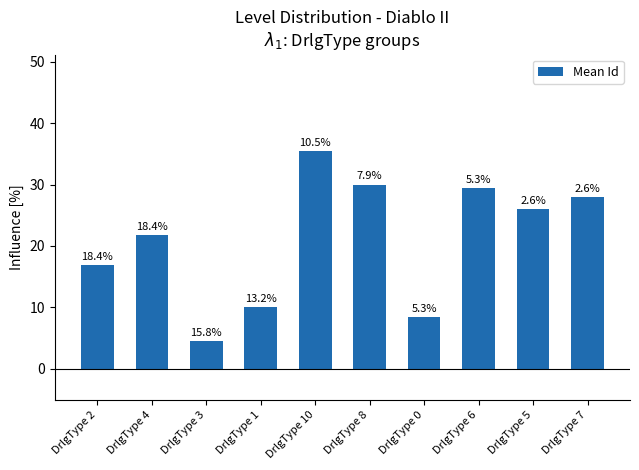

Are the bars horizontal?

No